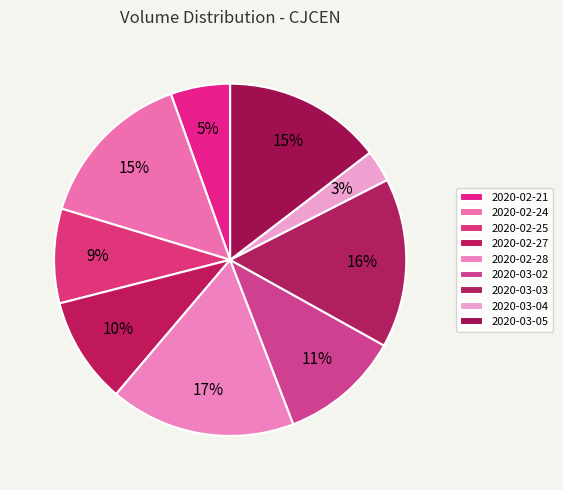

To the nearest percent, what is the average slice percentage?

11%